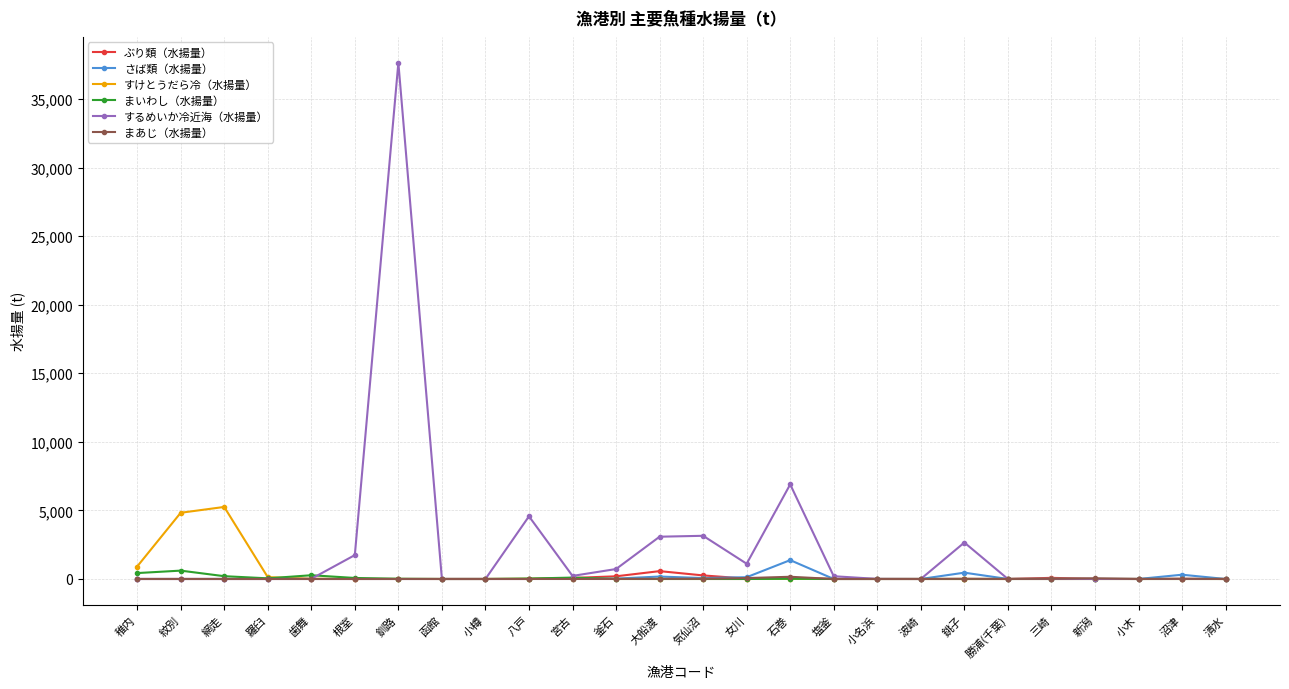

Which series has the largest total across all categories?

するめいか冷近海（水揚量）